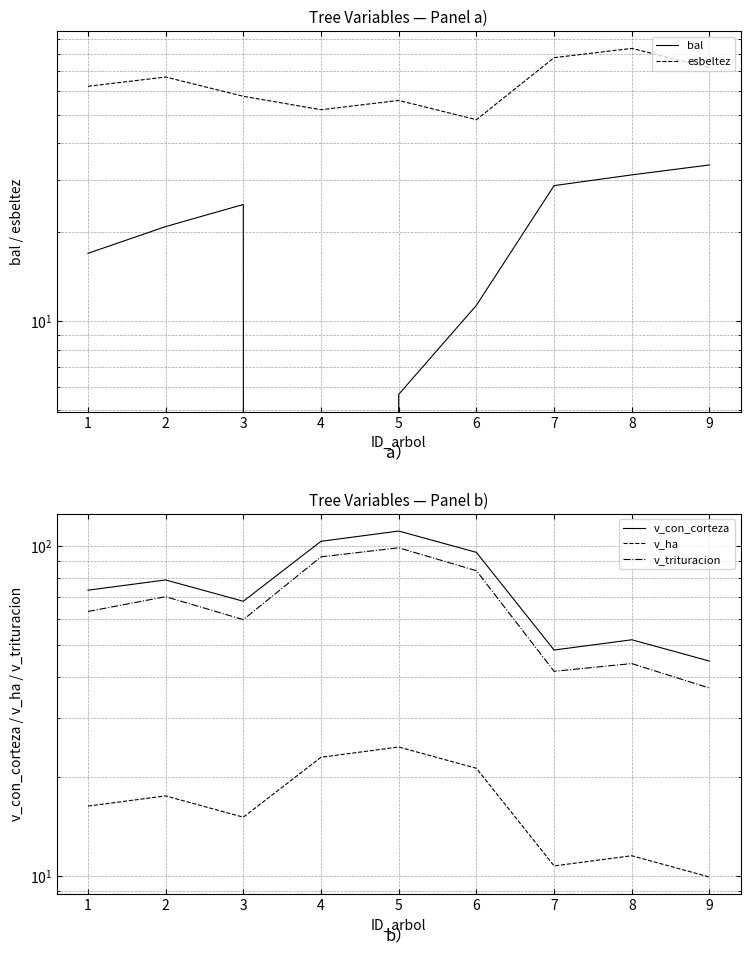

Which category has the lowest value in the esbeltez series?

6